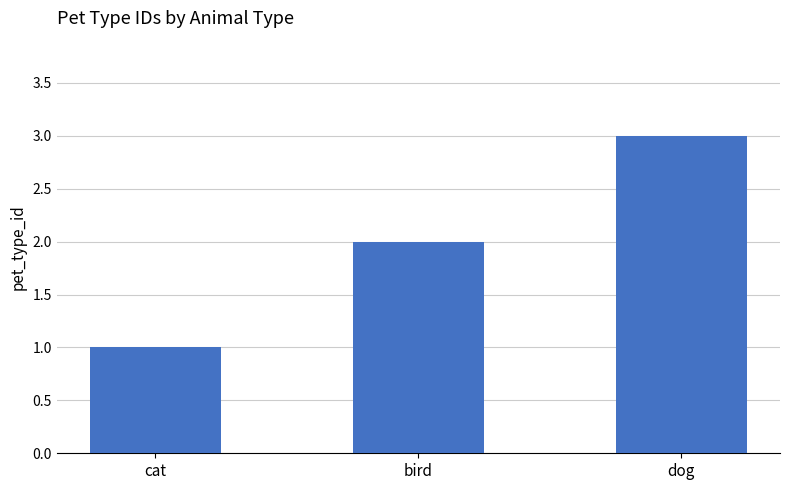

What is the sum of the values at dog and bird?

5